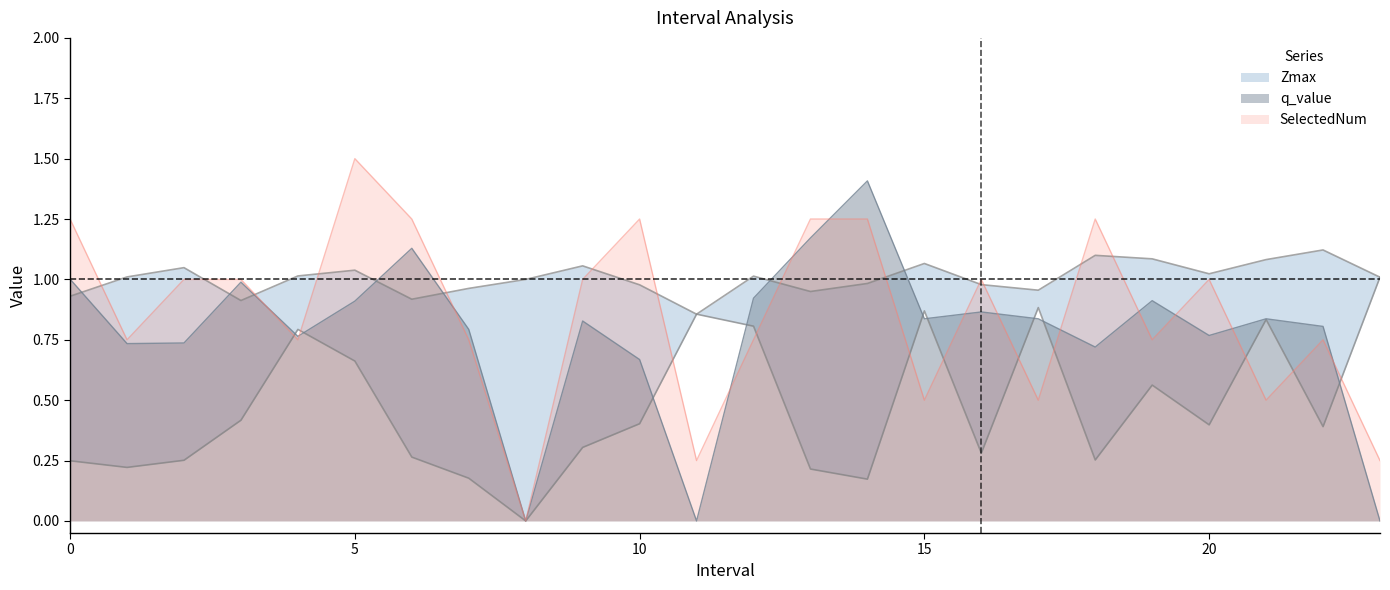

Which category has the highest value across all series?

5.0